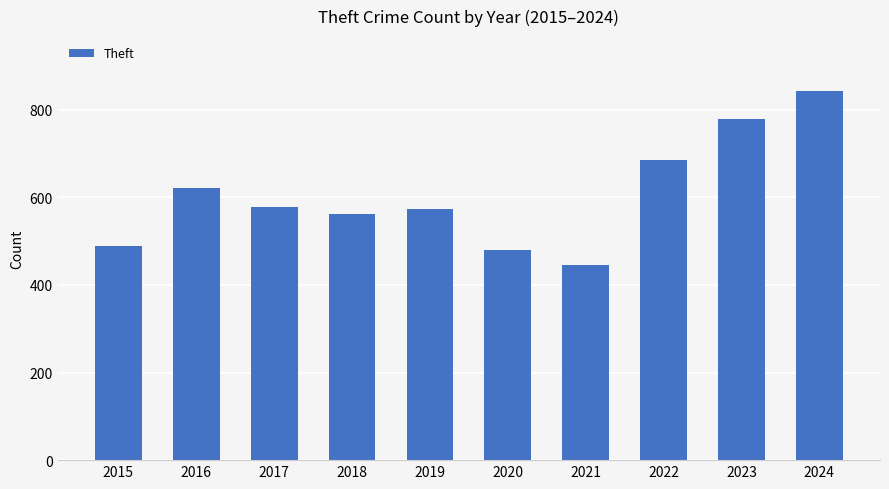

Which label corresponds to the smallest value in the chart?

2021